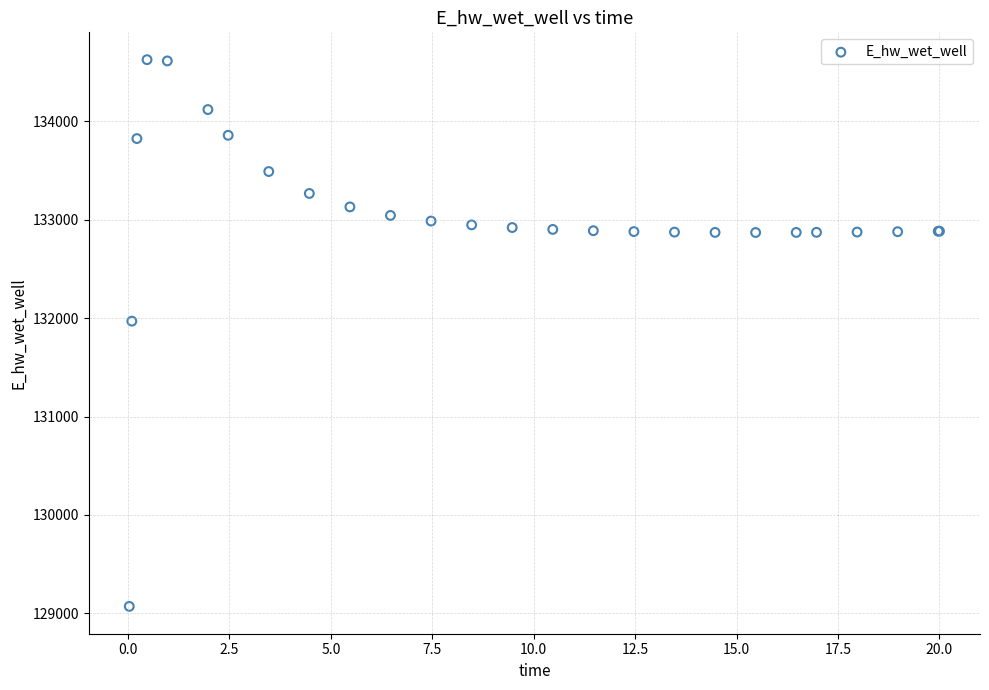

What Y value in the scatter plot is closest to 131849?

131970.1